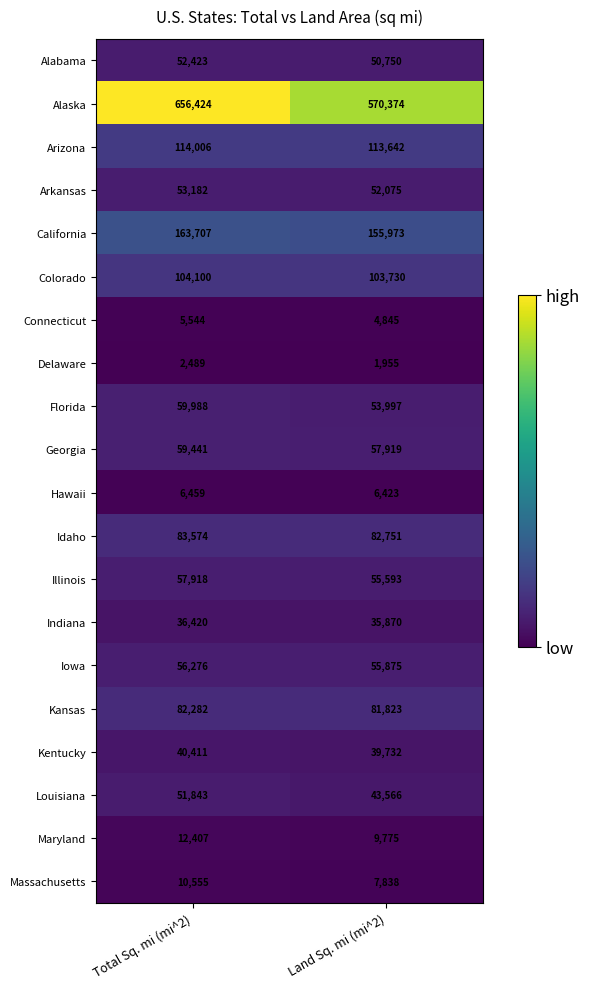

True or false: Arizona has a value of 113642 at Land Sq. mi (mi^2).

True